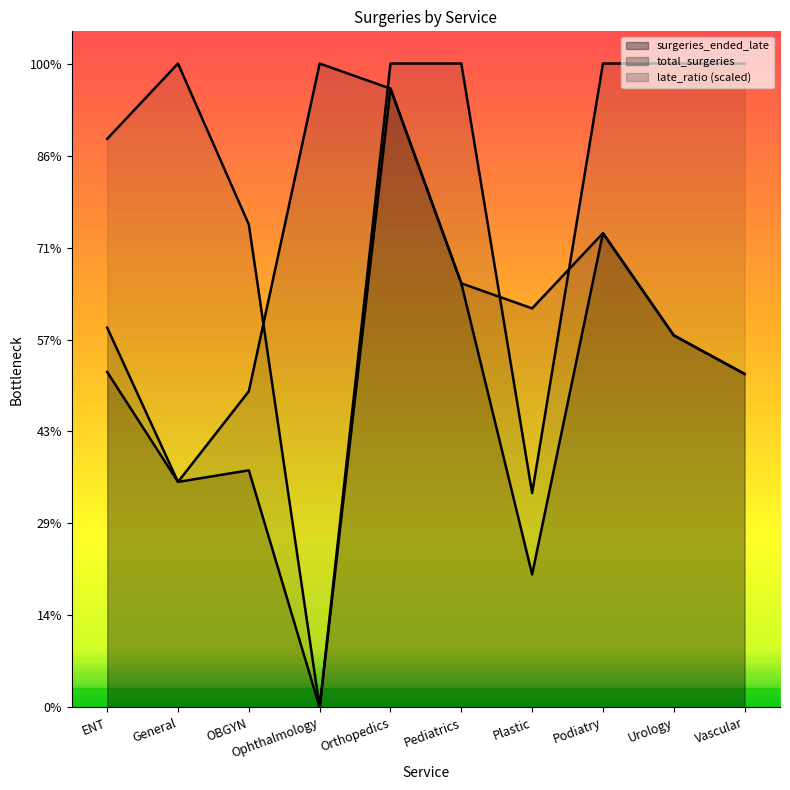

The surgeries_ended_late series shows 315.8 at Pediatrics. True or false?

False